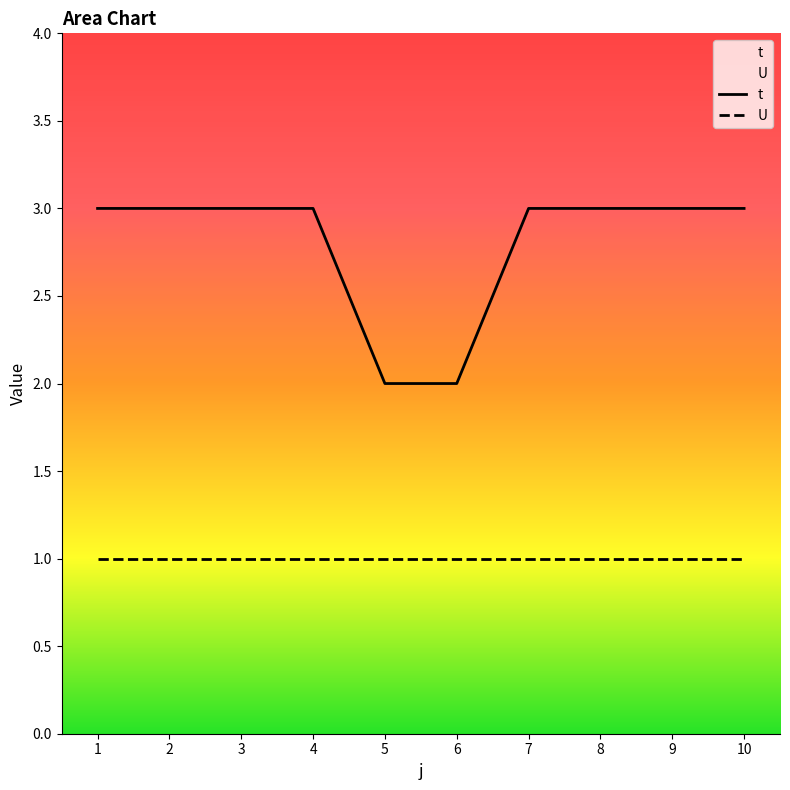

What is the sum of the values at 10 and 6?

5